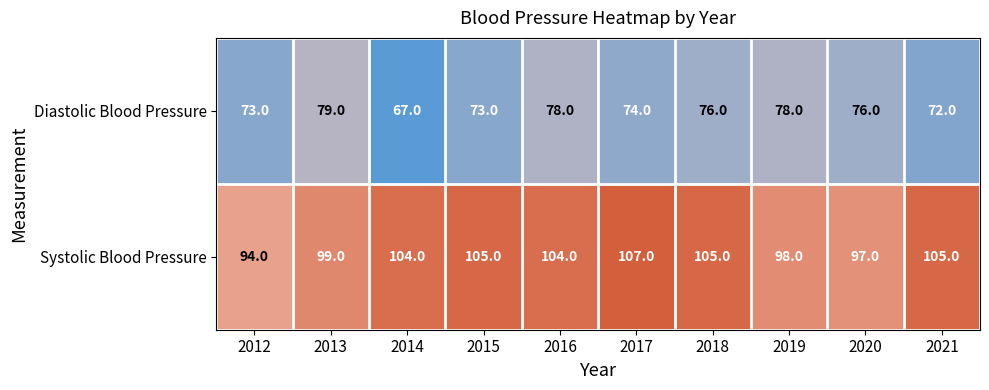

Which series changed the most between 2018 and 2021?

Diastolic Blood Pressure